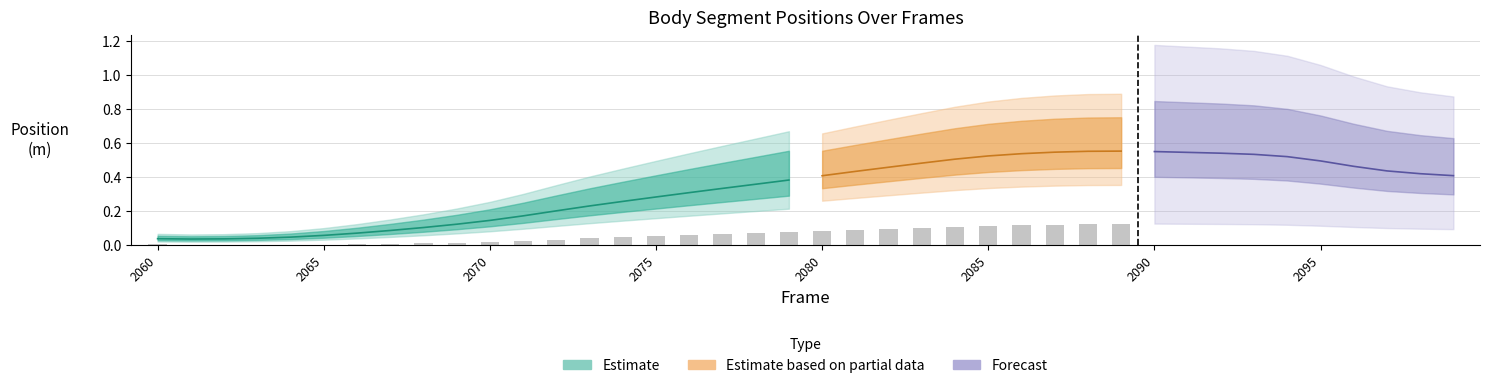

Which label corresponds to the largest value in the chart?

2089